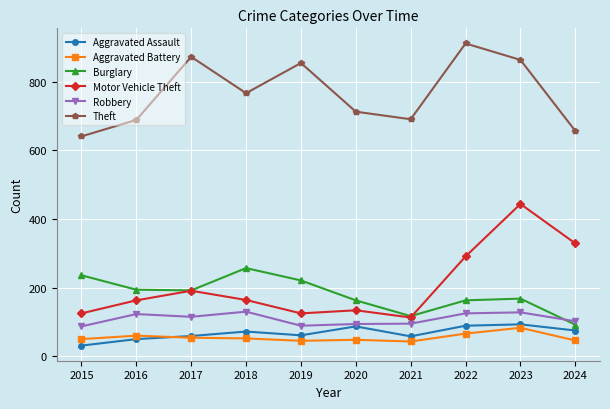

At 2015, list the series in order from largest to smallest.

Theft, Burglary, Motor Vehicle Theft, Robbery, Aggravated Battery, Aggravated Assault